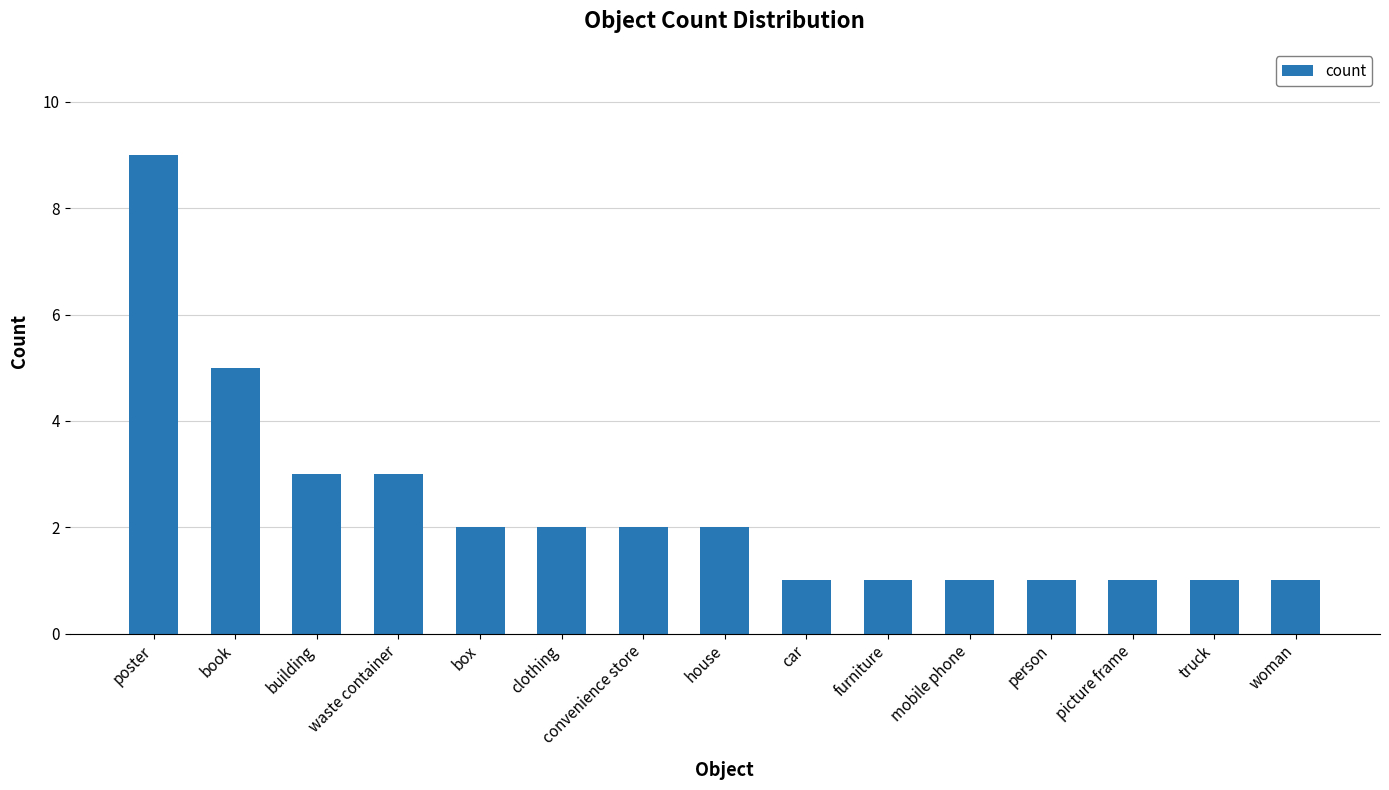

At which label does the data first exceed 2?

poster